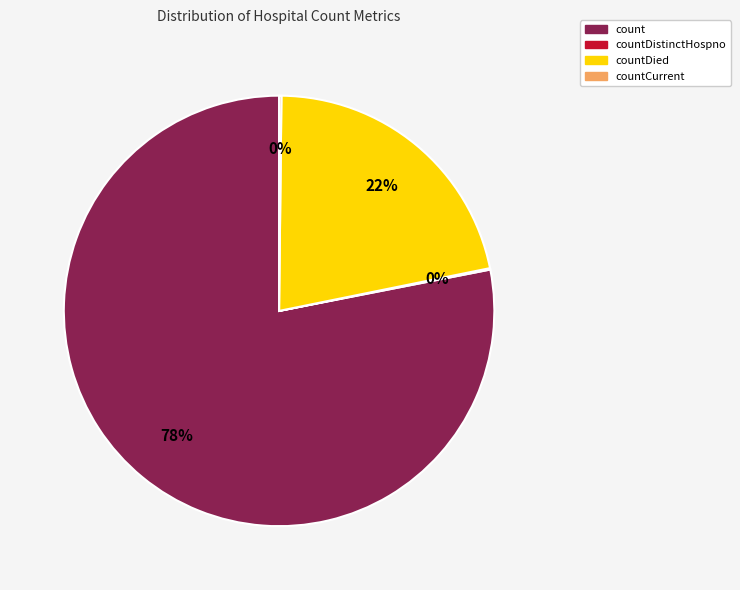

To the nearest percent, what is the average slice percentage?

25%